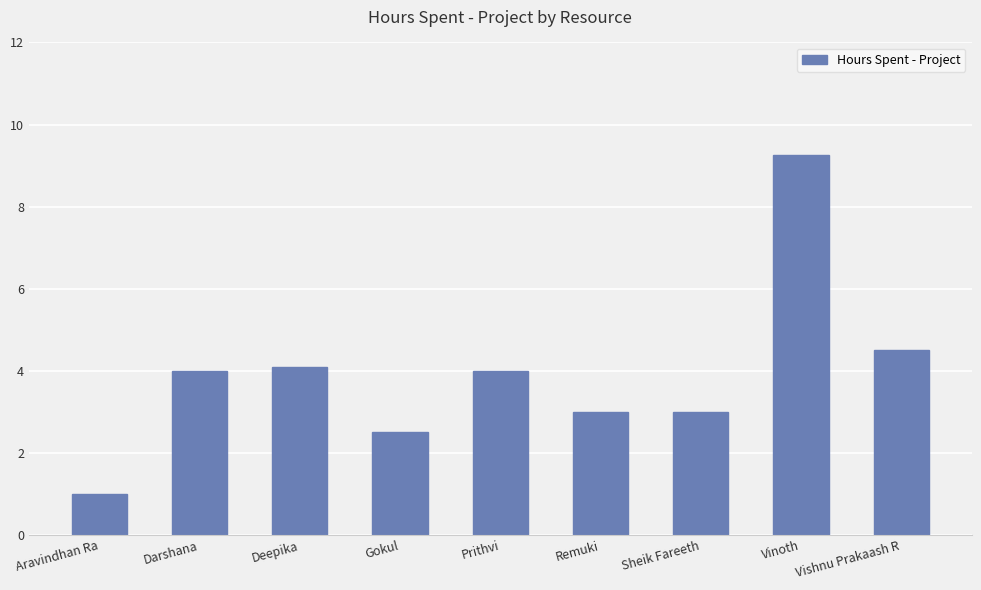

The chart shows a value of 6.9 at Deepika. True or false?

False